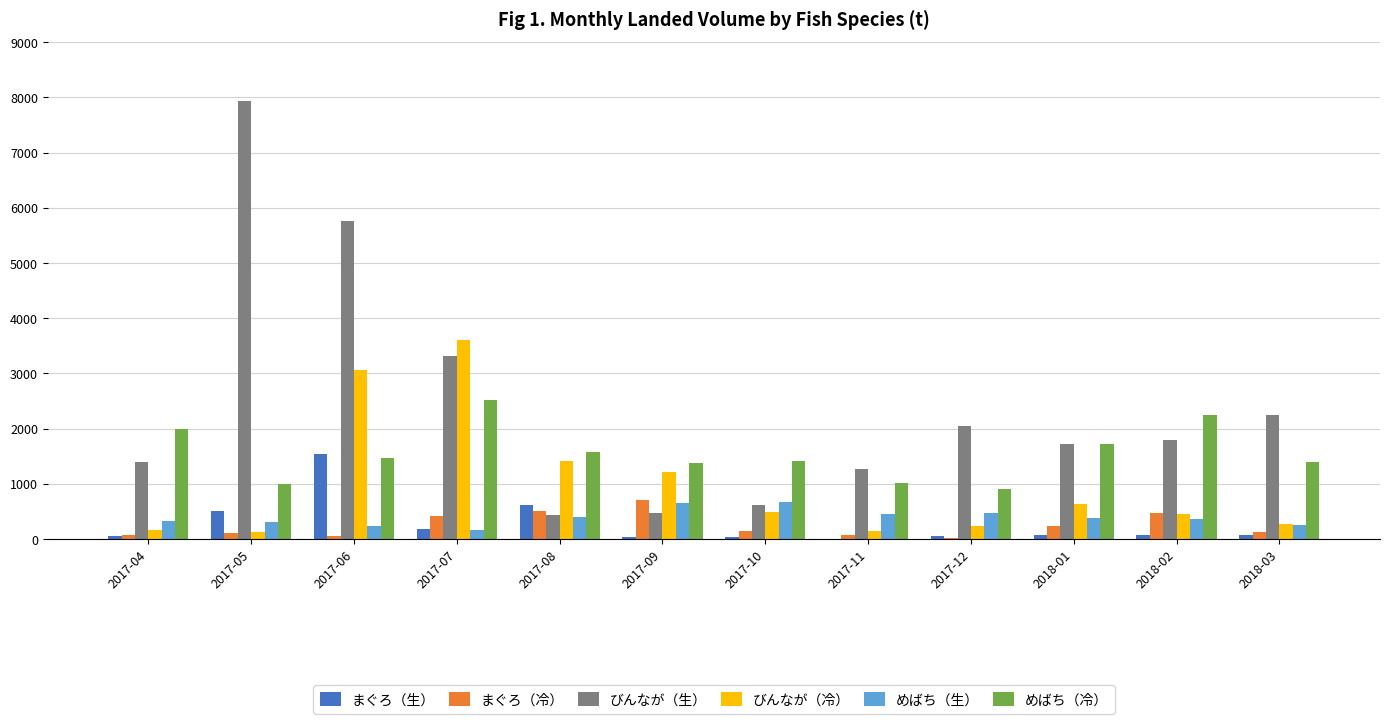

At which label does めばち（生） first exceed 374?

2017-08